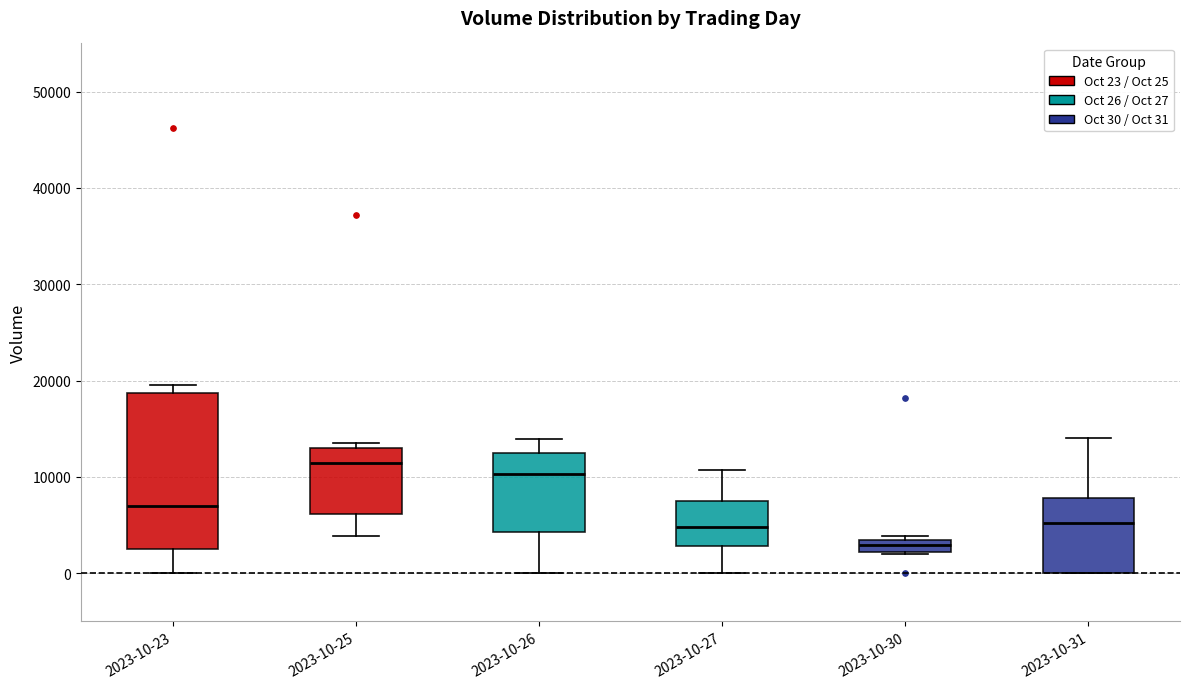

Which box's median line is the highest?

2023-10-25